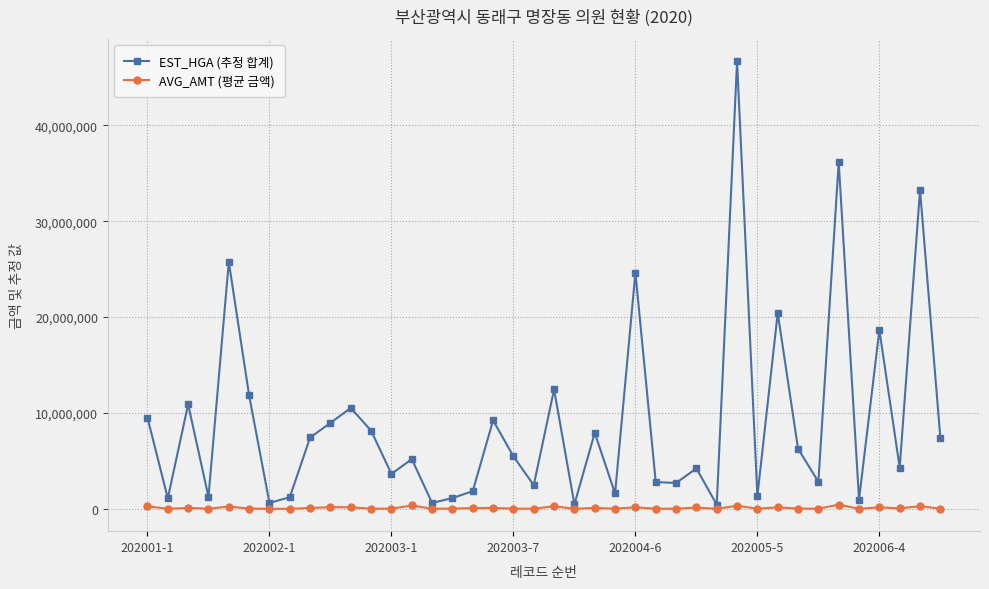

What are all the series names shown in the legend?

EST_HGA (추정 합계), AVG_AMT (평균 금액)